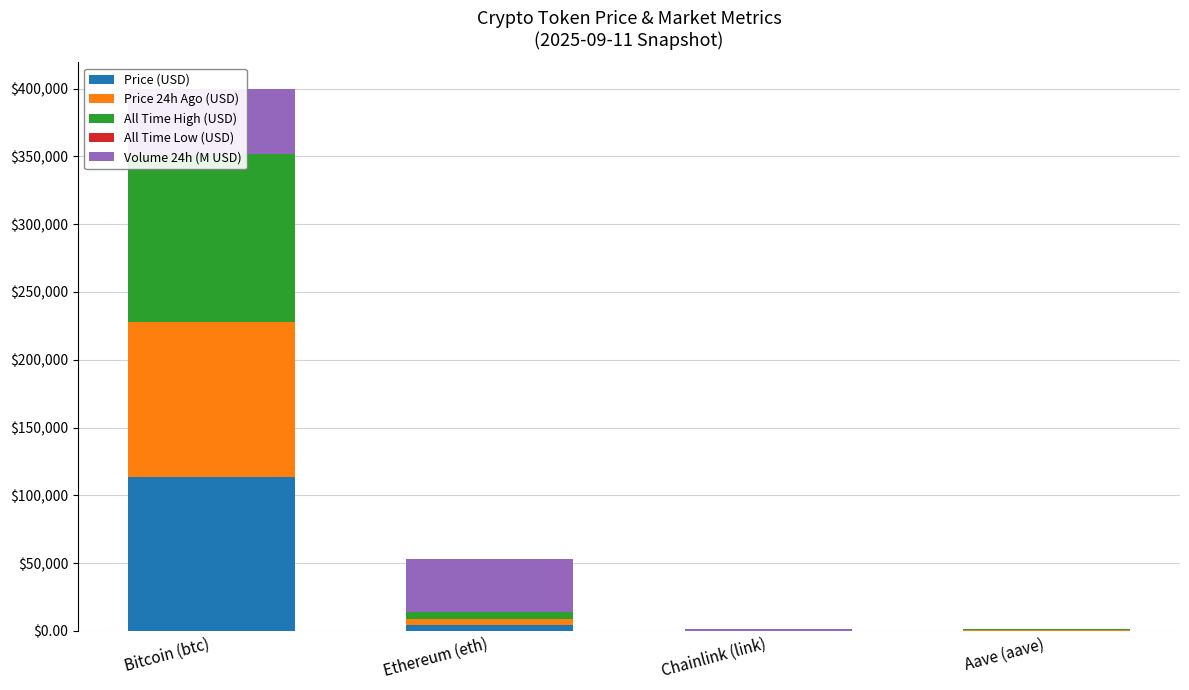

Reading left to right, what are all the values shown in this chart?

Price (USD): Bitcoin (btc)=113838.0	Ethereum (eth)=4412.8	Chainlink (link)=23.6	Aave (aave)=303.6
Price 24h Ago (USD): Bitcoin (btc)=114094.0	Ethereum (eth)=4434.7	Chainlink (link)=23.8	Aave (aave)=304.8
All Time High (USD): Bitcoin (btc)=124128.0	Ethereum (eth)=4946.0	Chainlink (link)=52.7	Aave (aave)=661.7
All Time Low (USD): Bitcoin (btc)=67.8	Ethereum (eth)=0.4	Chainlink (link)=0.1	Aave (aave)=26.0
Volume 24h (M USD): Bitcoin (btc)=47337.6	Ethereum (eth)=39163.2	Chainlink (link)=993.3	Aave (aave)=440.3